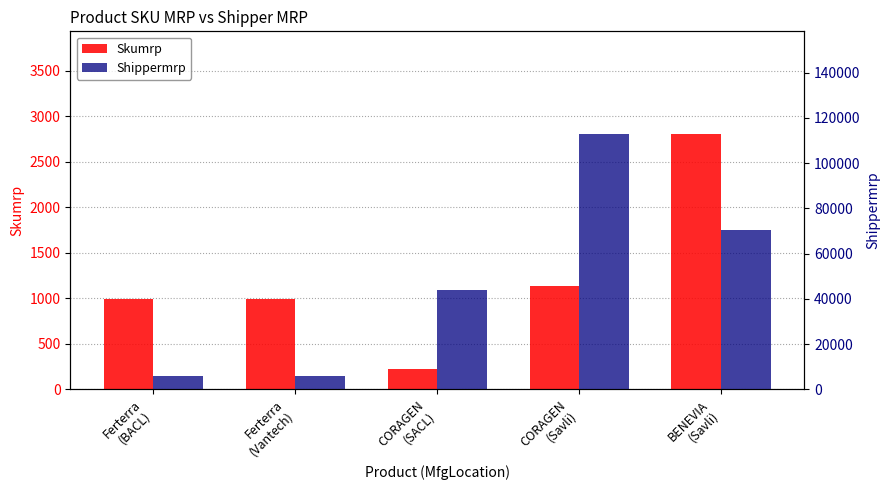

The value of Skumrp at Ferterra
(Vantech) is 996. True or false?

True